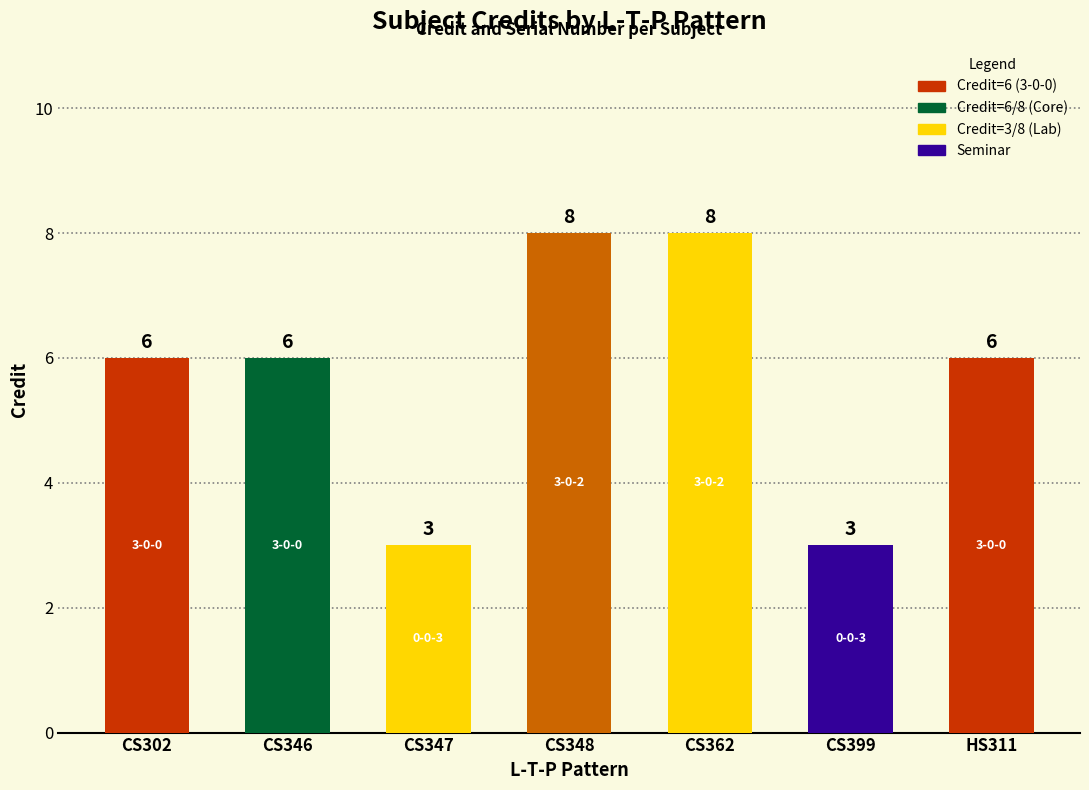

What is the label of the 2nd bar from the left?

CS346